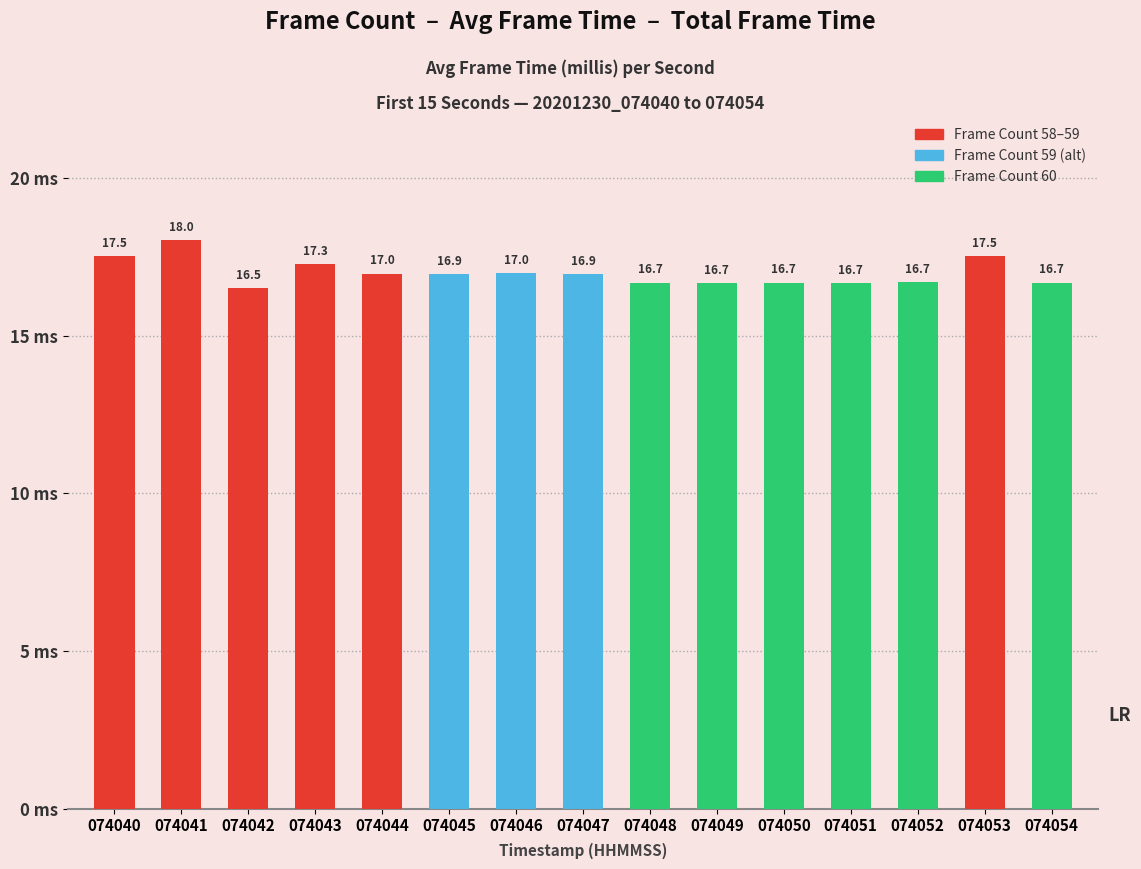

What is the value of the 13th bar from the left?

16.7